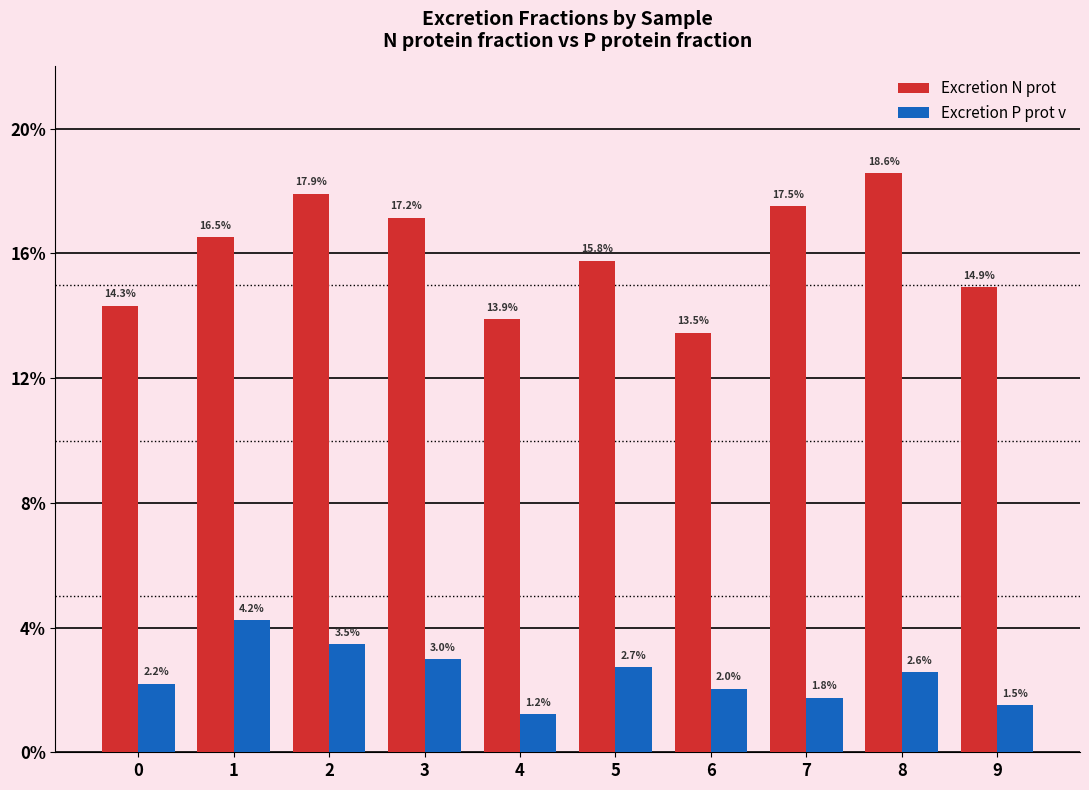

Does the chart contain stacked bars?

No